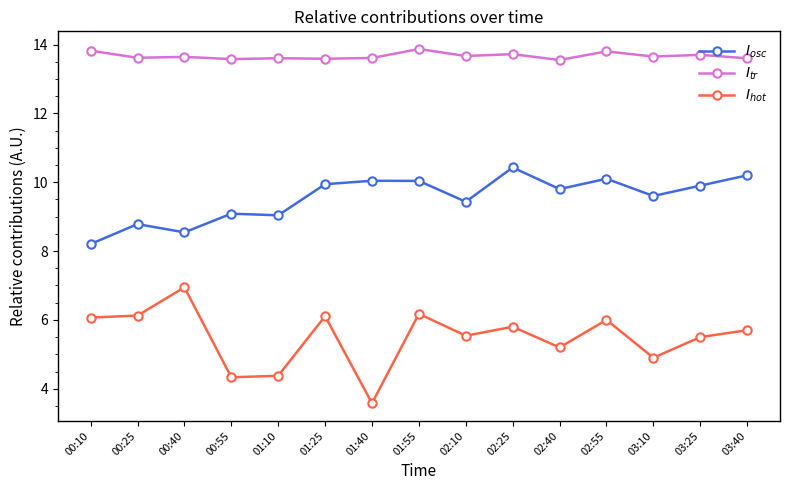

What is the spread (max minus min) of values at 00:10?

7.8